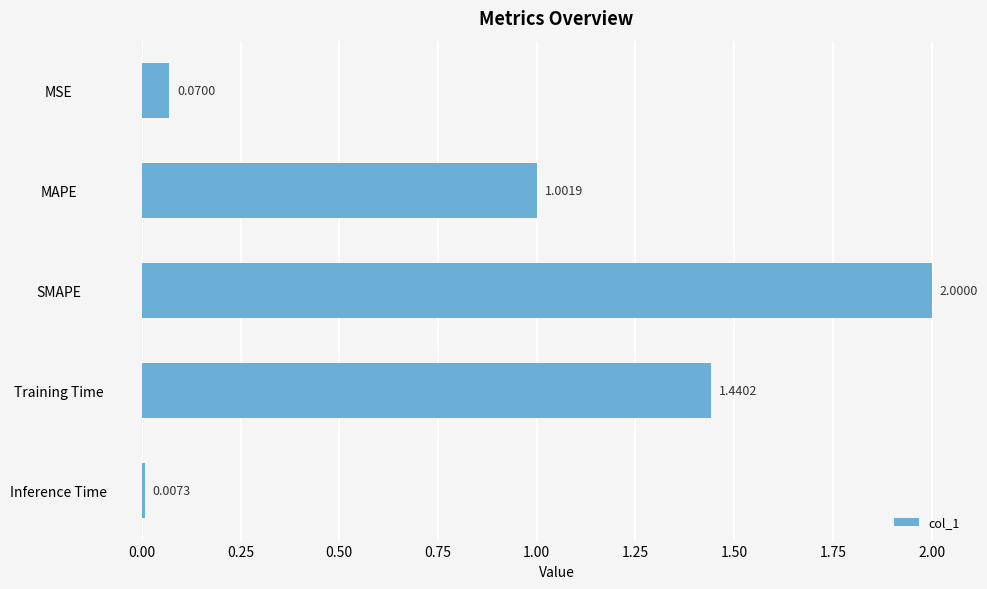

What is the sum of all values?

4.5